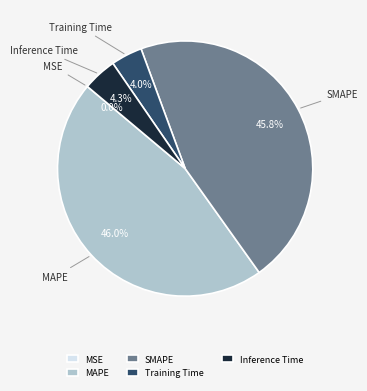

What portion of the pie excludes Inference Time?

95.7%